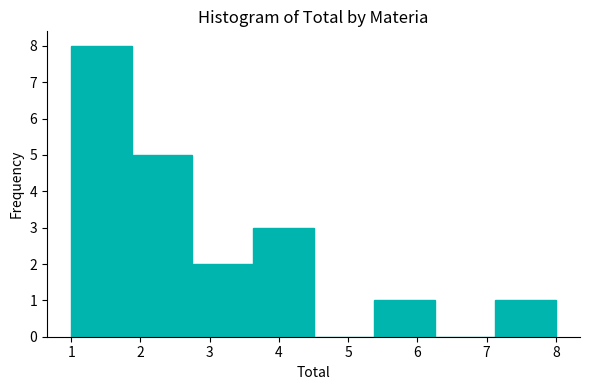

Reading left to right, transcribe this chart: for each bar, give the range it covers on the x-axis and its height. Neither the bar edges nor the heights are printed on the chart, so give them approximately, as read against the axes.

1.0 to 1.9: 8
1.9 to 2.8: 5
2.8 to 3.6: 2
3.6 to 4.5: 3
4.5 to 5.4: 0
5.4 to 6.3: 1
6.3 to 7.1: 0
7.1 to 8.0: 1